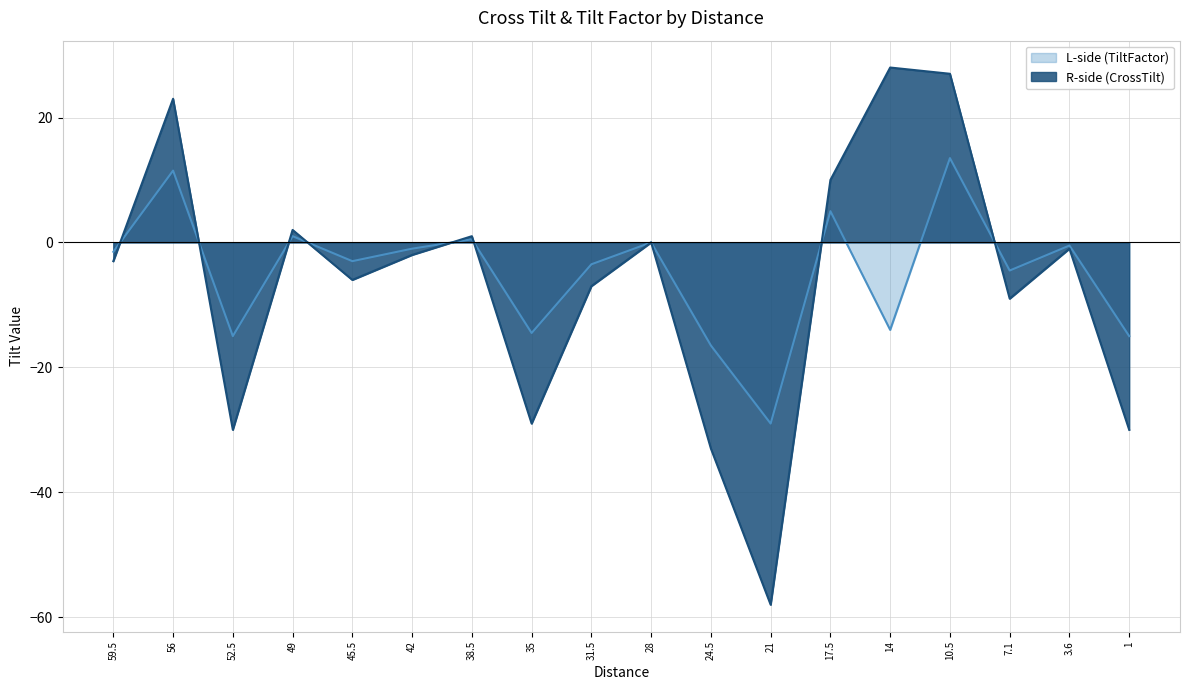

Reading right to left, extract all data points from this chart.

L-side (TiltFactor): -15.0	-0.5	-4.5	13.5	-14.0	5.0	-29.0	-16.5	0.0	-3.5	-14.5	0.5	-1.0	-3.0	1.0	-15.0	11.5	-1.5
R-side (CrossTilt): -30.0	-1.0	-9.0	27.0	28.0	10.0	-58.0	-33.0	0.0	-7.0	-29.0	1.0	-2.0	-6.0	2.0	-30.0	23.0	-3.0